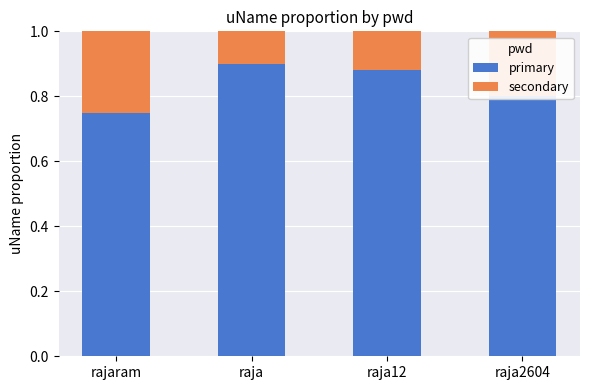

What is the total value across all series at rajaram?

1.0